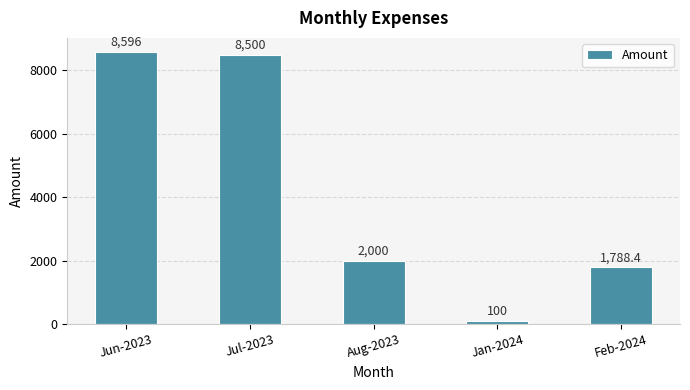

What is the minimum value shown in the chart?

100.0